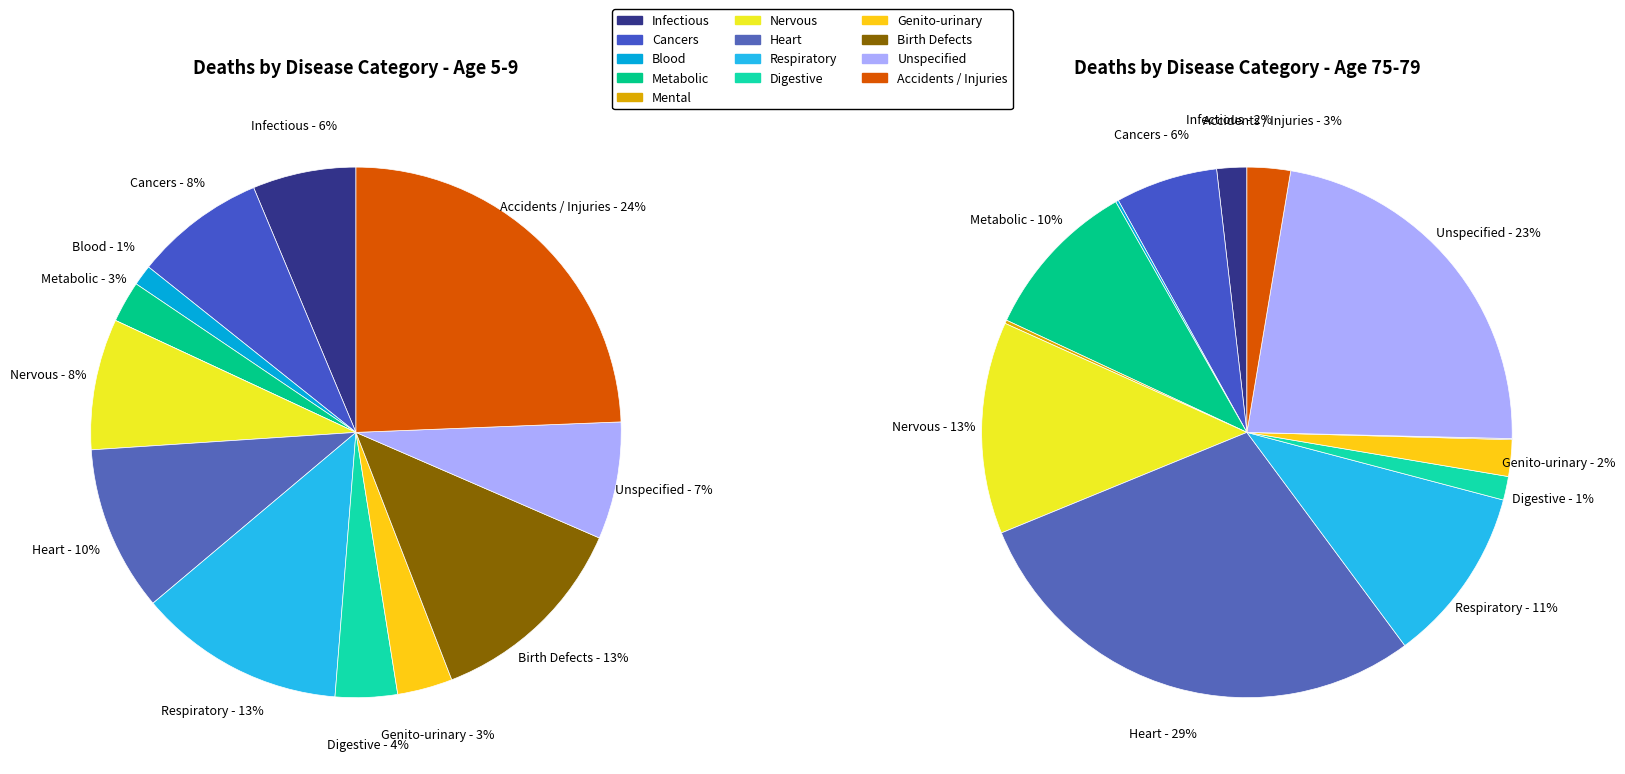

Is the sum of 9 and values_5_9 greater than half?

No